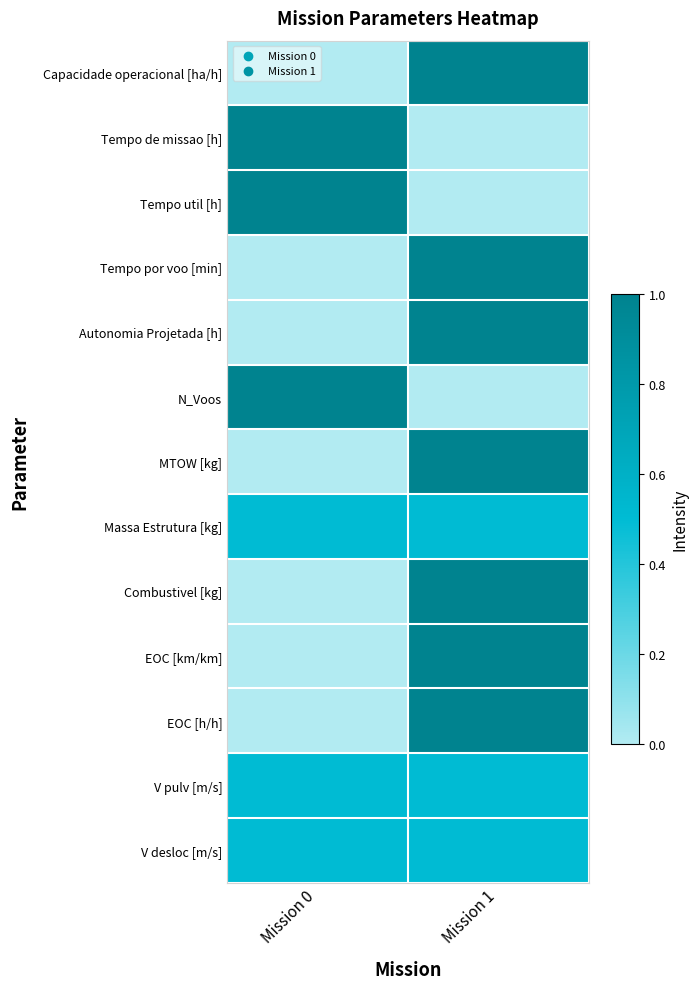

List the series in order of their peak value, highest first.

Capacidade operacional [ha/h], Tempo de missao [h], Tempo util [h], Tempo por voo [min], Autonomia Projetada [h], N_Voos, MTOW [kg], Combustivel [kg], EOC [km/km], EOC [h/h], Massa Estrutura [kg], V pulv [m/s], V desloc [m/s]